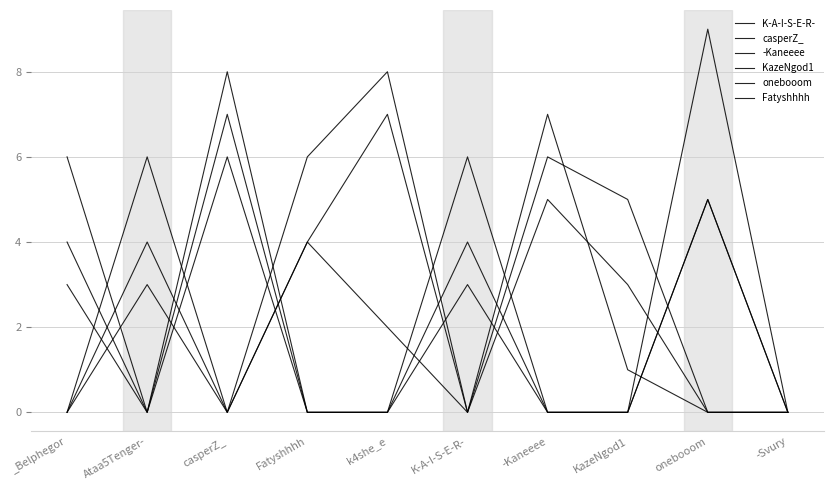

True or false: casperZ_ and K-A-I-S-E-R- cross at least once.

False